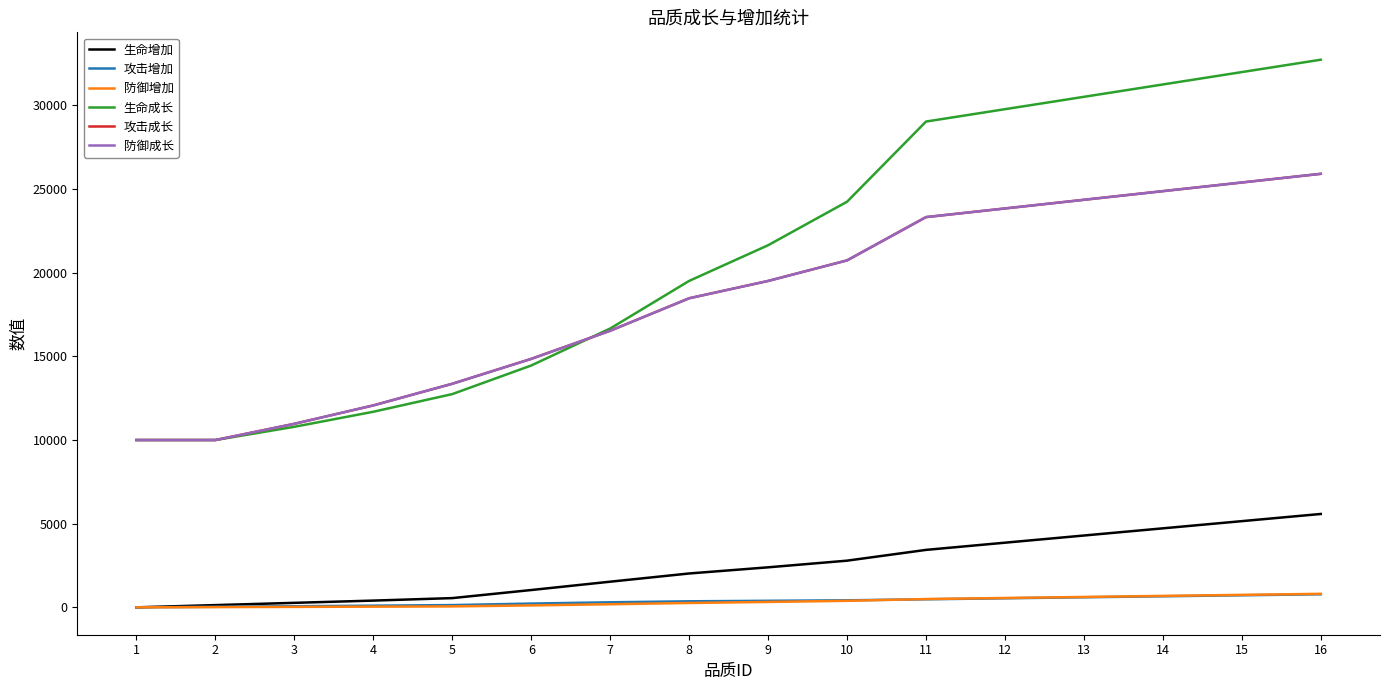

At 16, list the series in order from largest to smallest.

生命成长, 攻击成长, 防御成长, 生命增加, 防御增加, 攻击增加